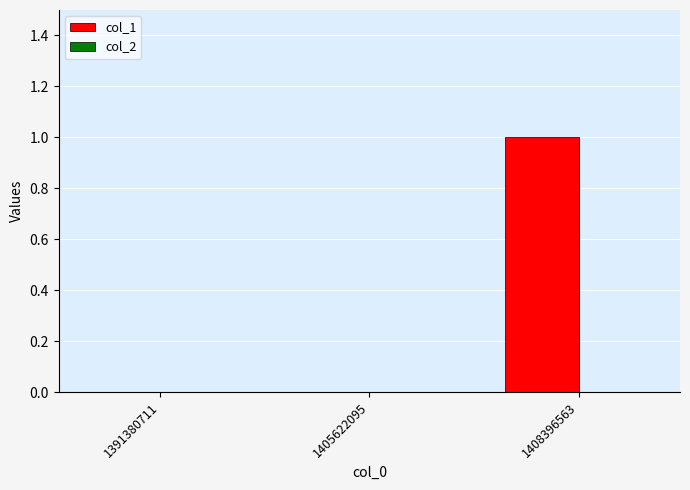

Reading right to left, list all the values displayed in this chart.

1408396563=1	1405622095=0	1391380711=0